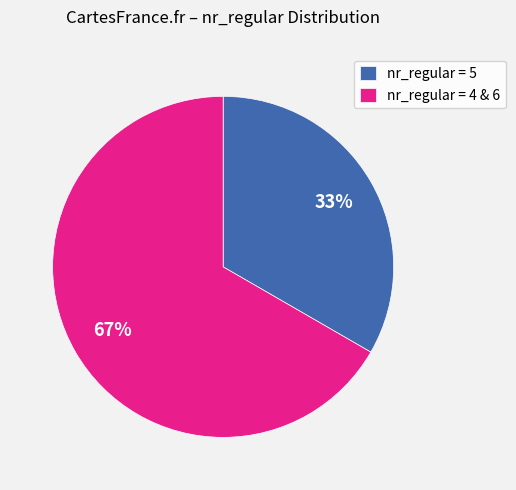

What percentage is the nr_regular = 5 slice, to the nearest percent?

33%